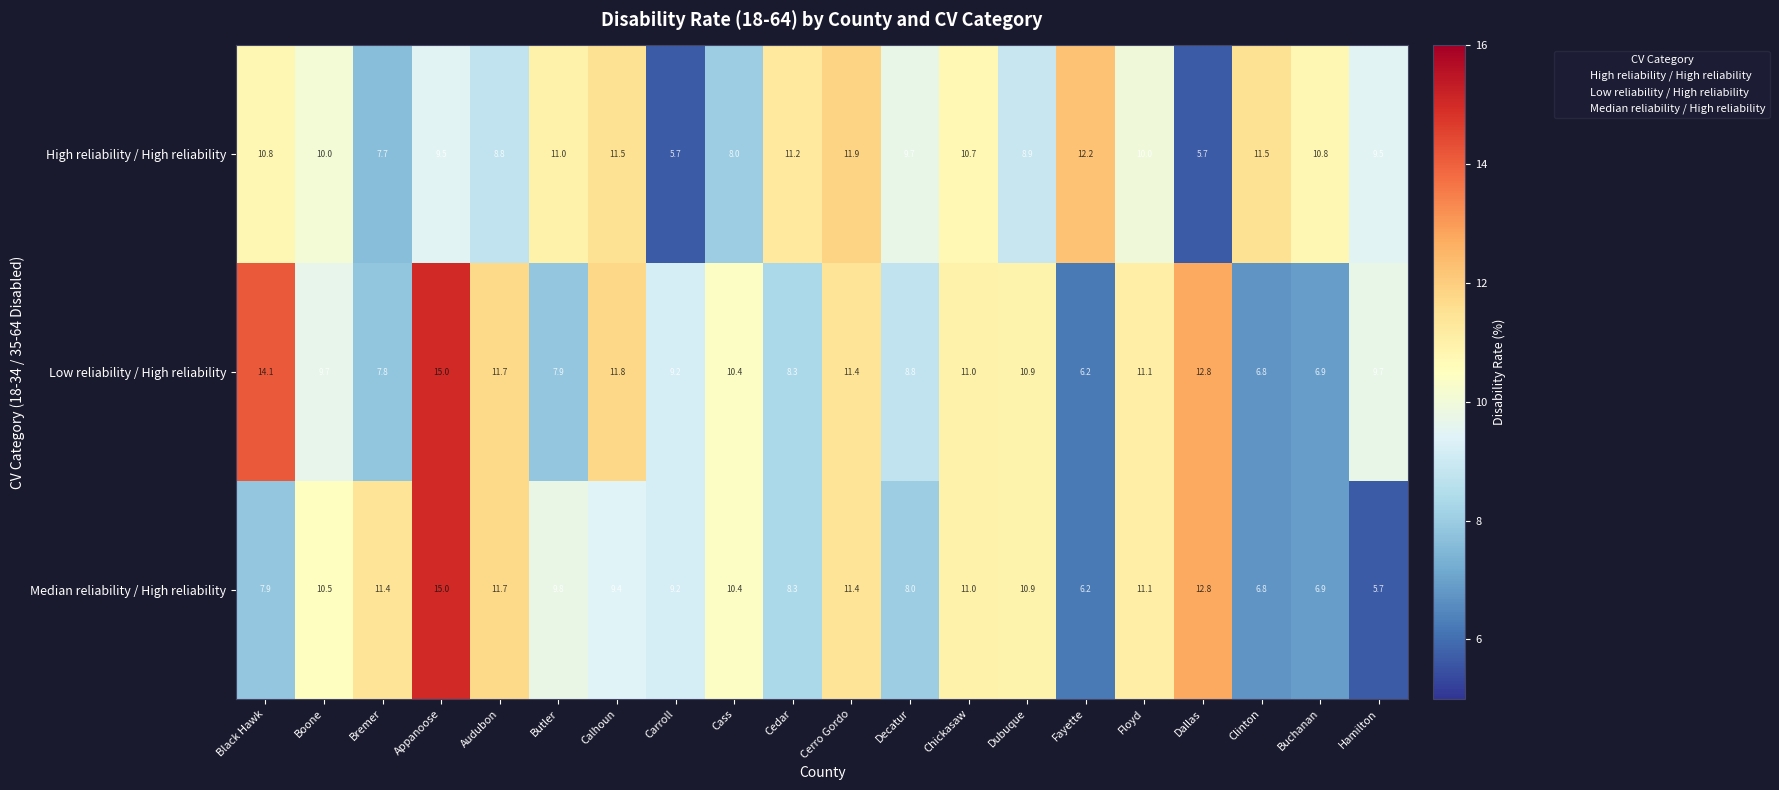

At Decatur, list the series in order from smallest to largest.

Median reliability / High reliability, Low reliability / High reliability, High reliability / High reliability